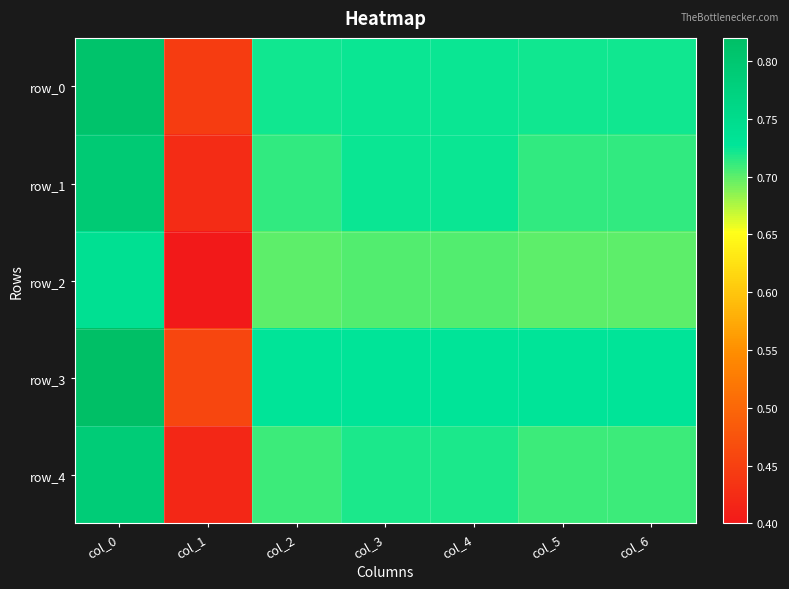

List the series in order of their peak value, highest first.

row_3, row_0, row_1, row_4, row_2